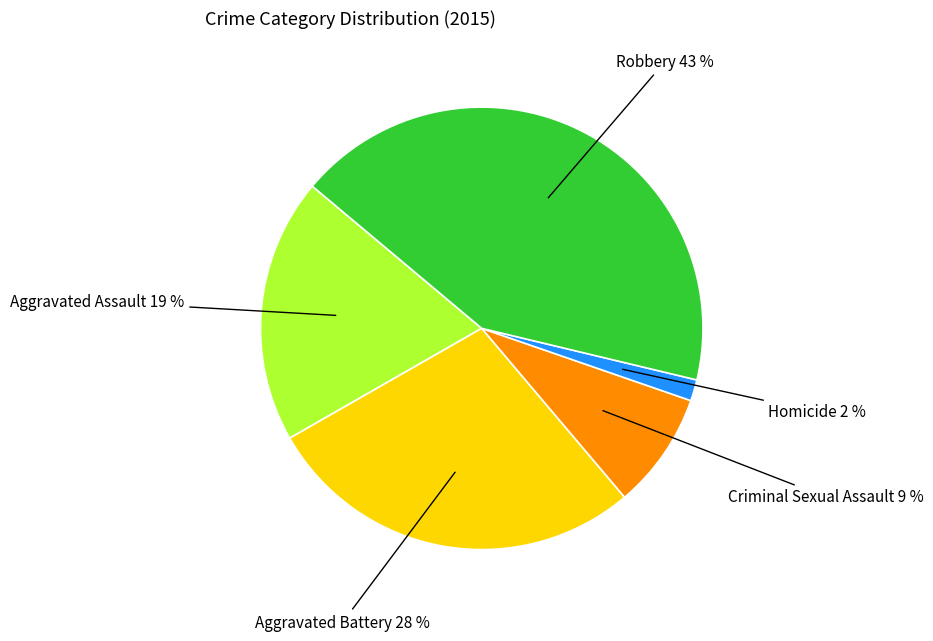

Do Aggravated Assault and Aggravated Battery together represent more than half of the pie?

No